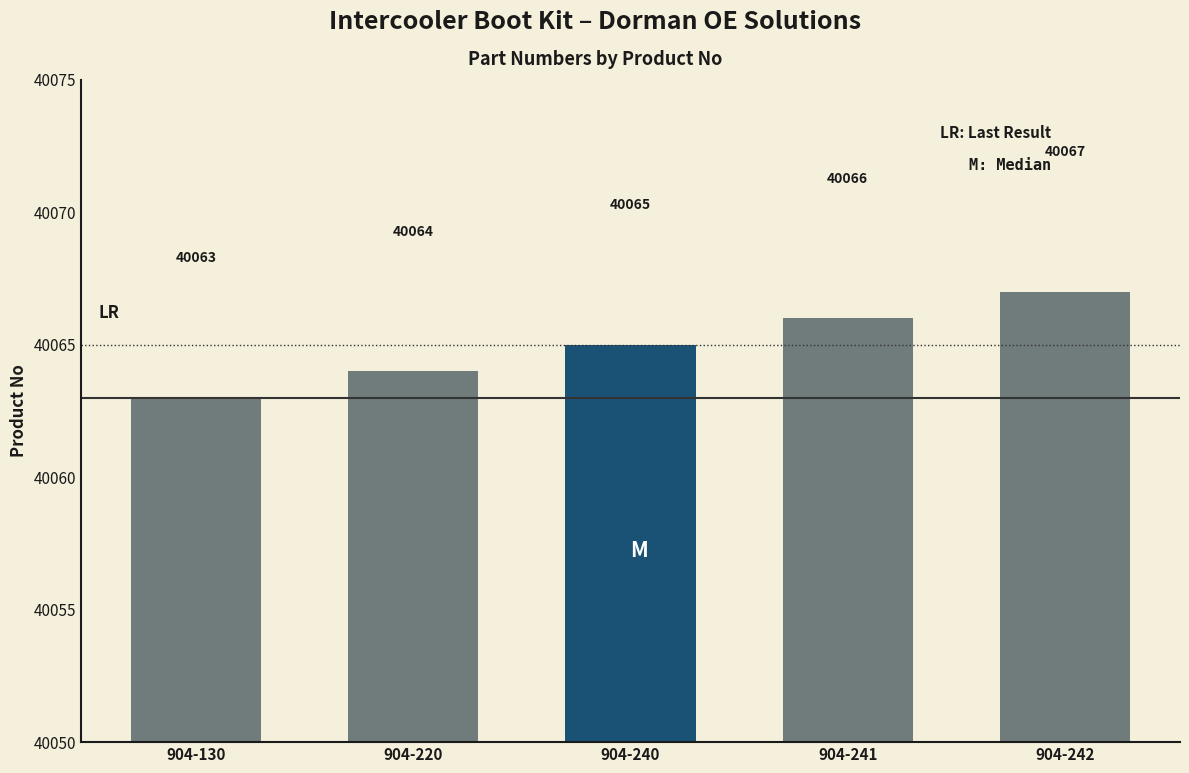

The chart shows a value of 40066 at Intercooler Boot Kit (904-241). True or false?

True